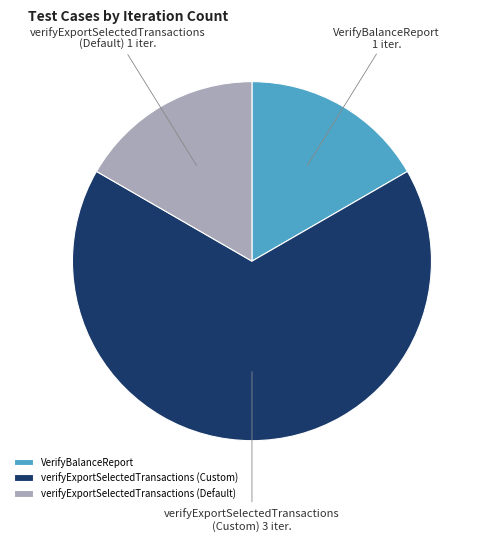

Is it true that VerifyBalanceReport is 17% of the pie?

True